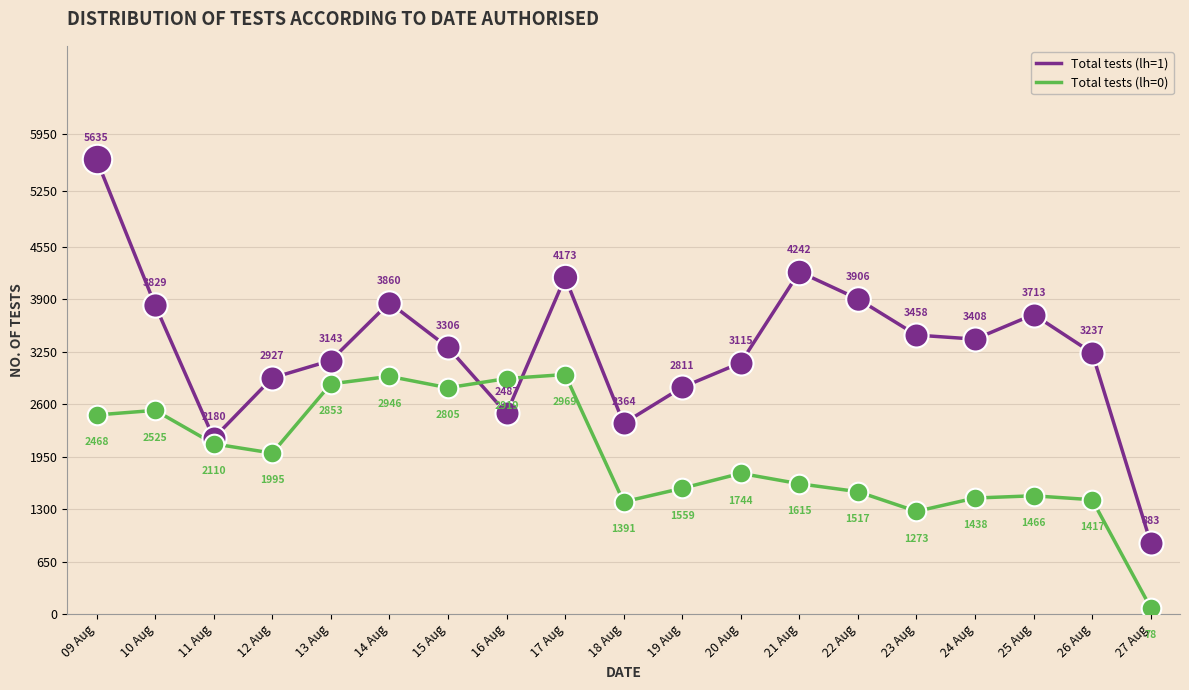

Is the value of Total tests (lh=0) at 09 Aug greater than the value of Total tests (lh=1) at 20 Aug?

No